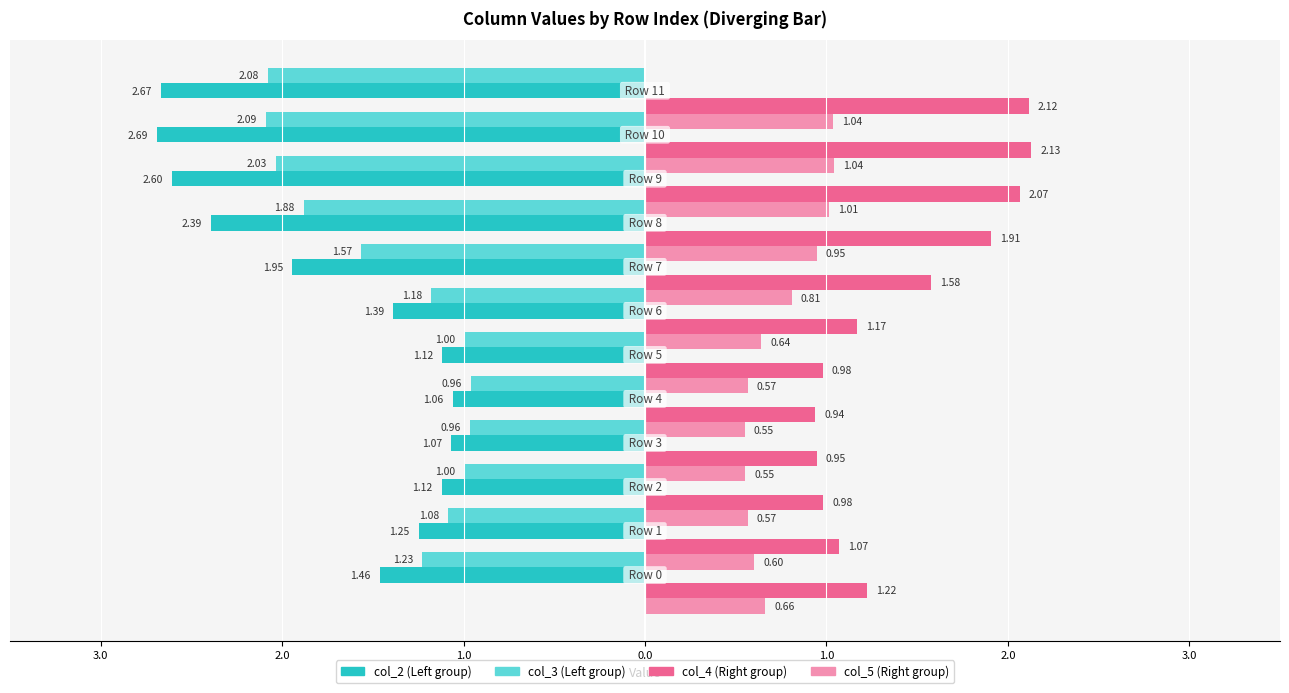

What is the difference between the highest and lowest values at 1.0?

2.0